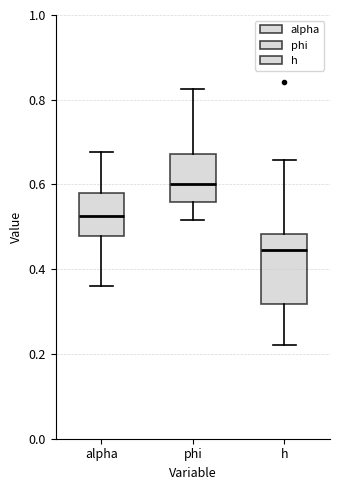

Where is the lower edge of the box for h on the y-axis? The values are not printed on the chart, so give them approximately, as read against the axis.

0.32